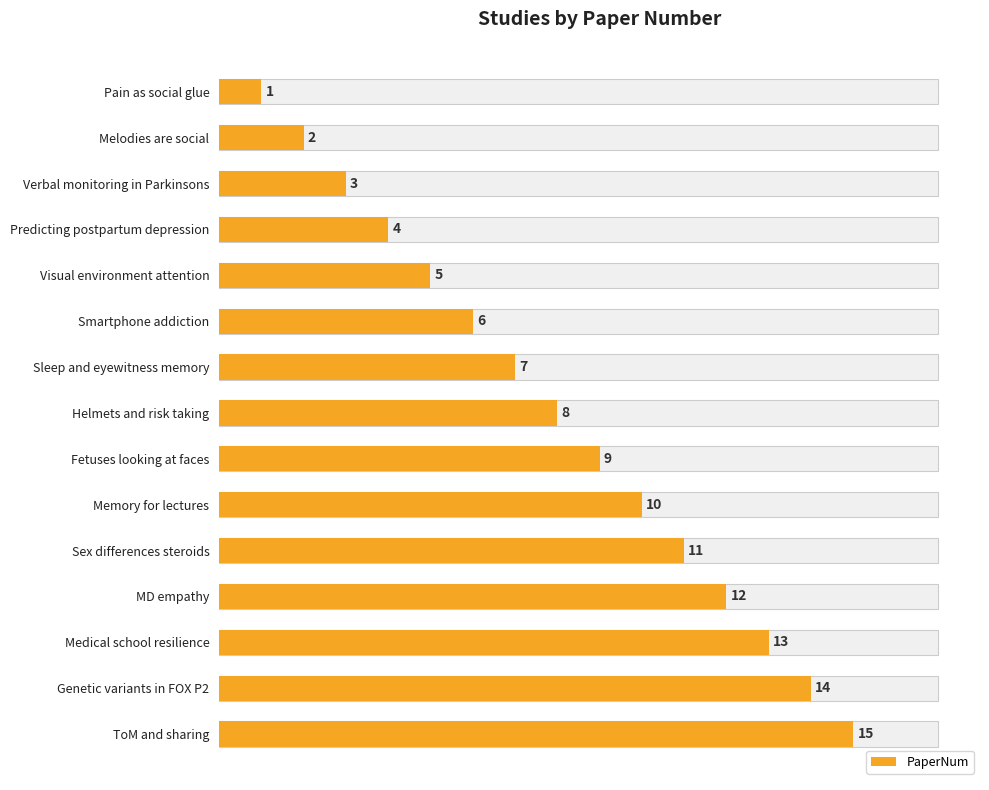

How many data points are less than 8?

7